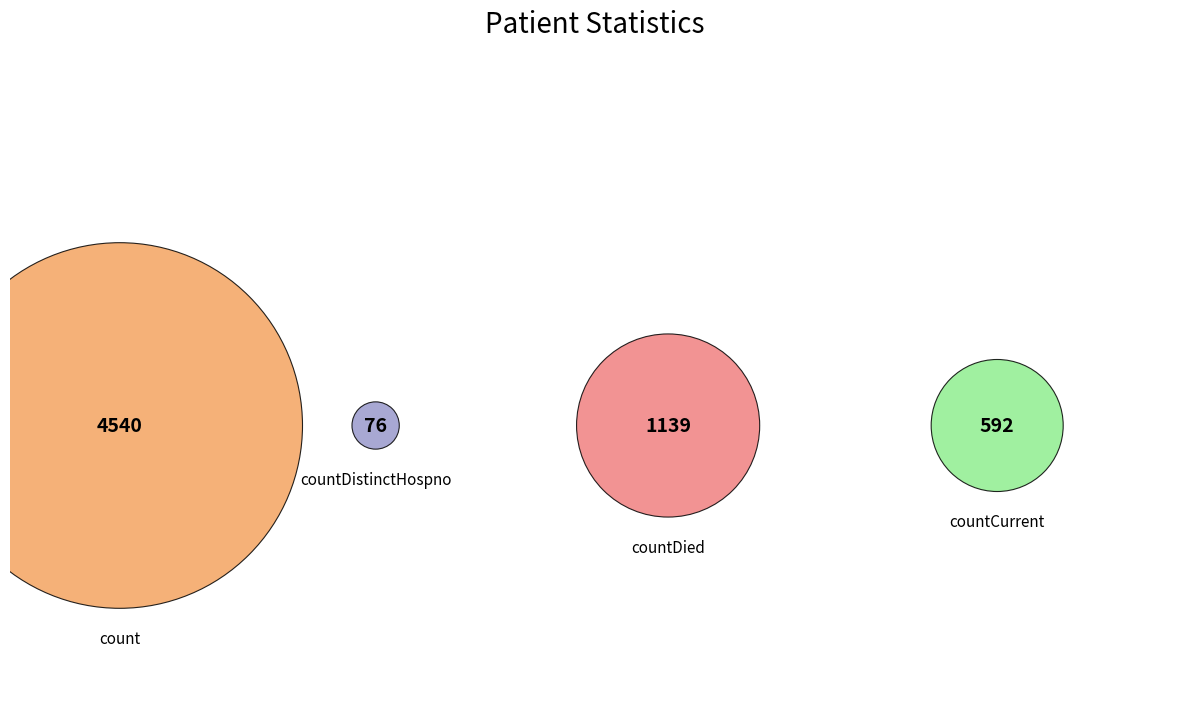

What is the total percentage of countDistinctHospno and countDied?

19.1%